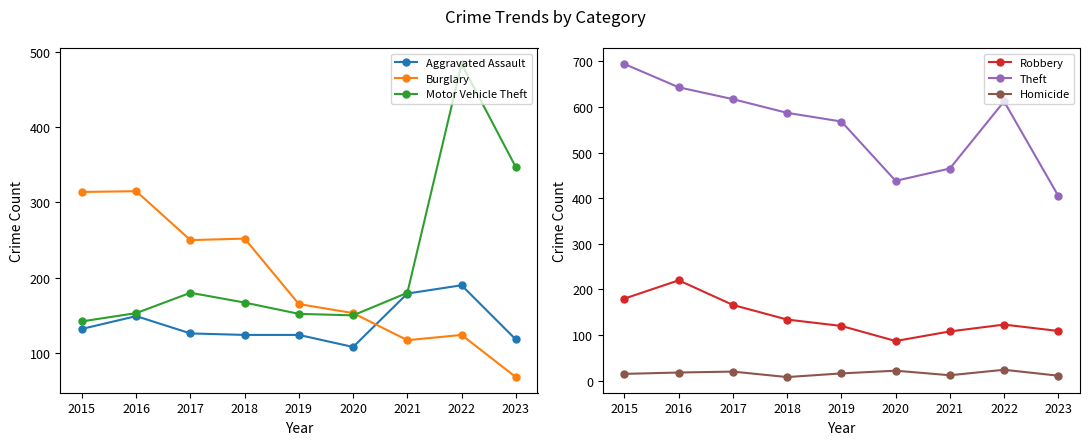

The value of Robbery at 2021 is 108. True or false?

True